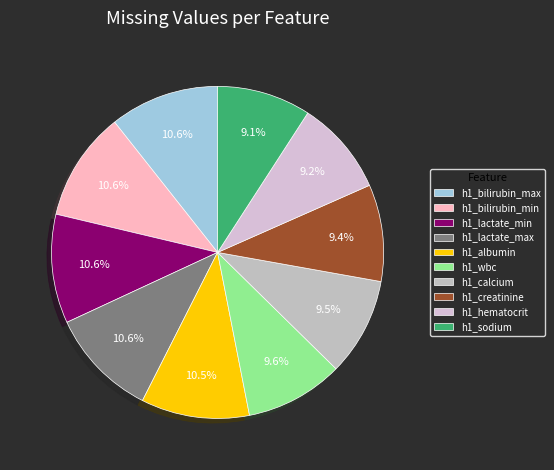

To the nearest percent, what is the combined percentage of h1_creatinine and h1_wbc?

19%